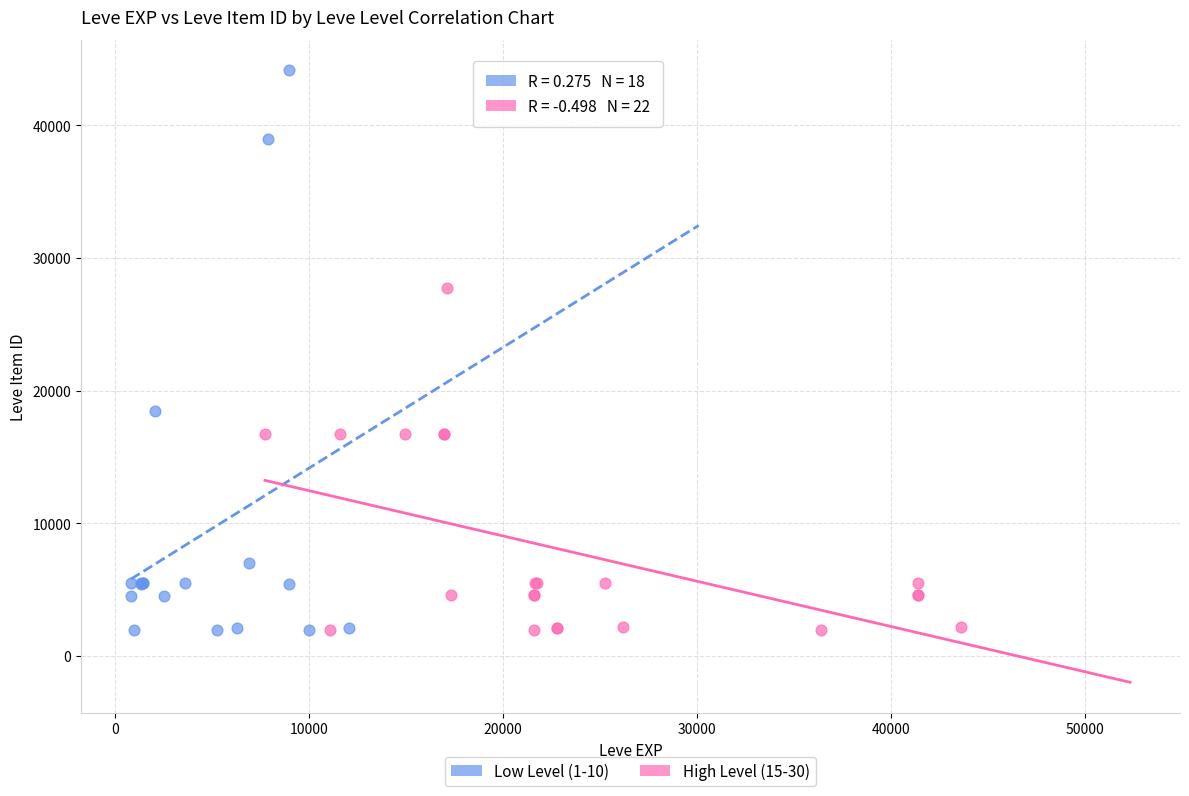

Which series contains the highest Y value?

Low Level (1-10)